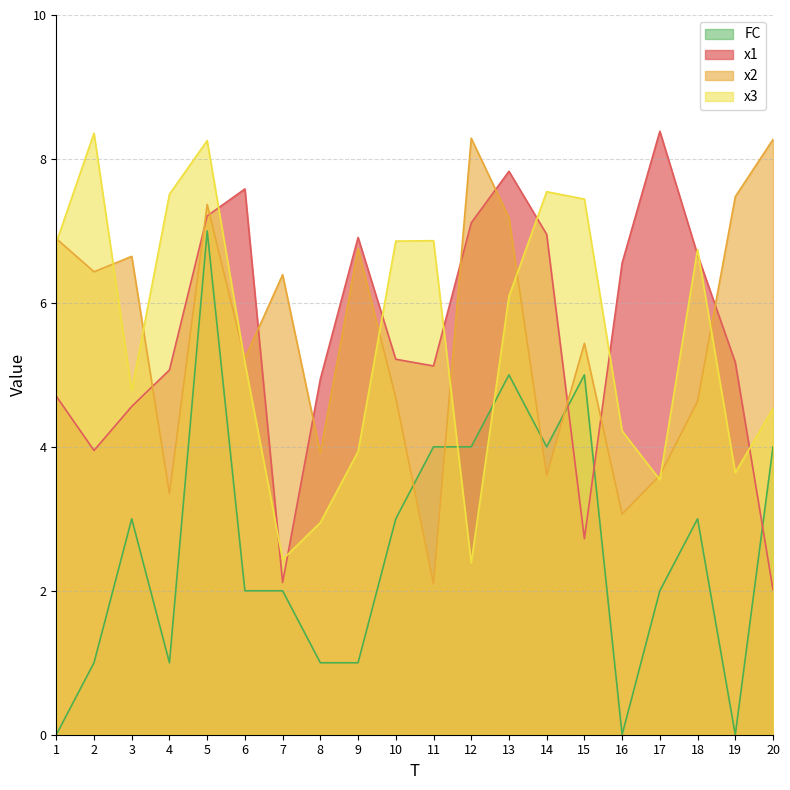

How many values in the x3 series exceed 6?

10